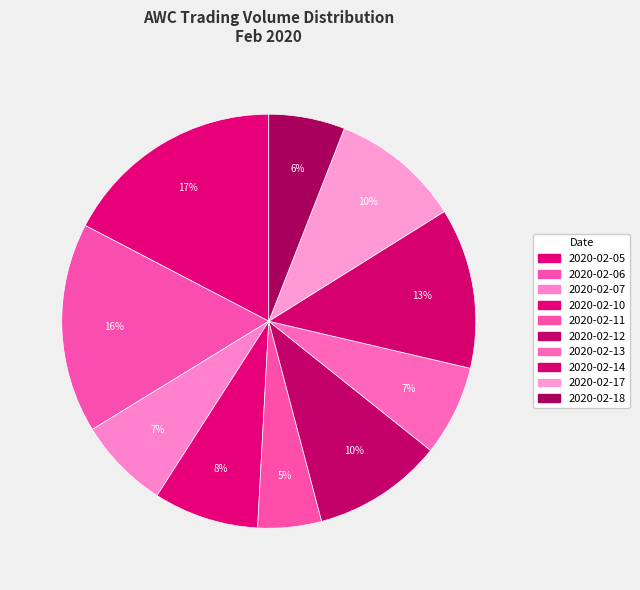

Does any single category account for the majority?

No